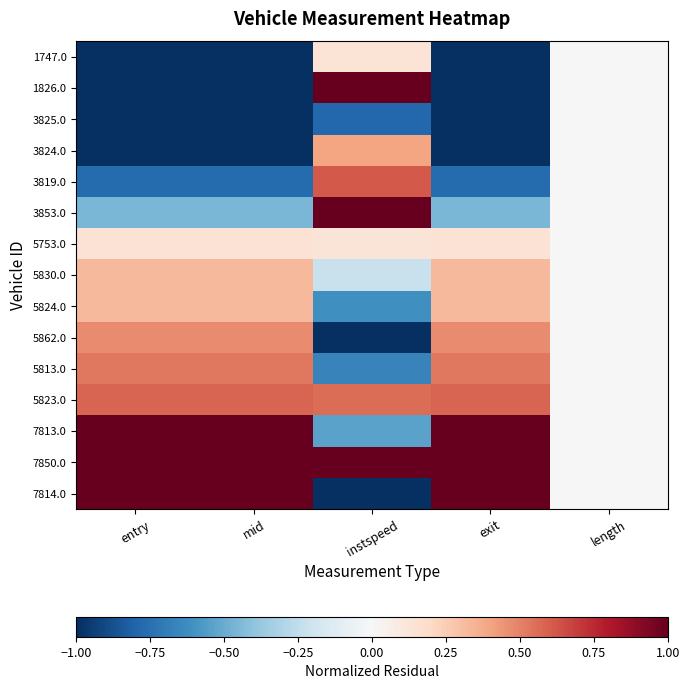

What is the spread (max minus min) of values at exit?

2.0